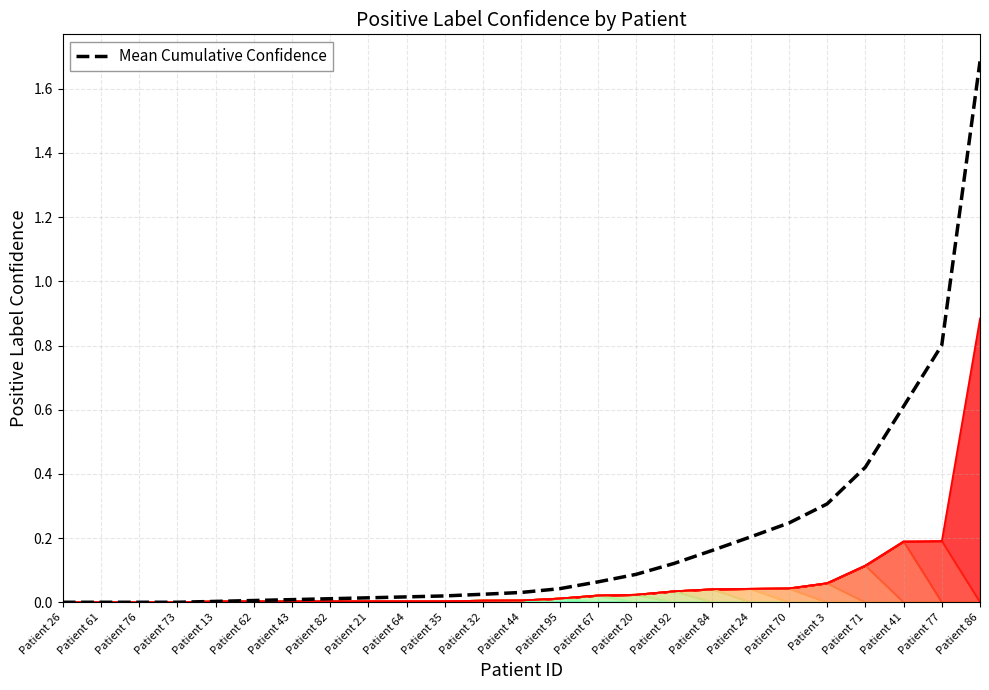

Does the chart have visible grid lines?

Yes